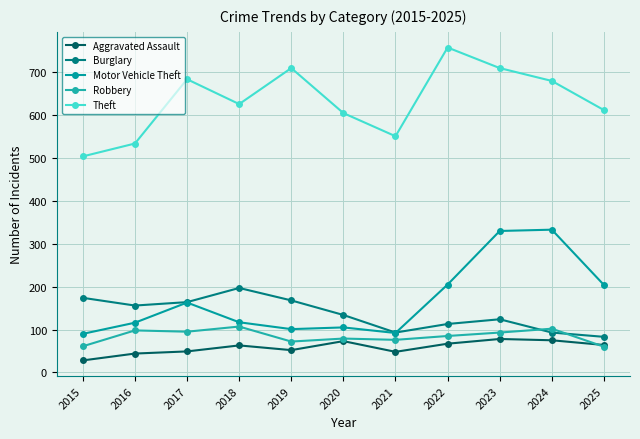

True or false: Burglary has a value of 156 at 2016.

True